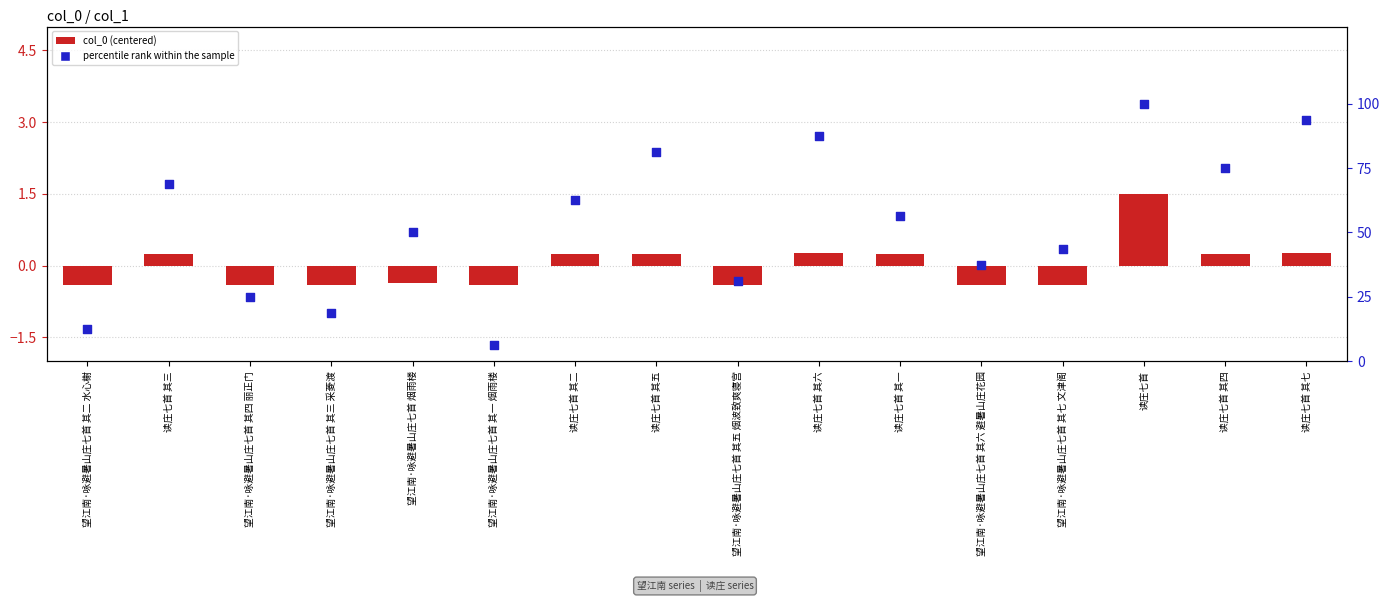

At how many categories does at least one series exceed 82?

3